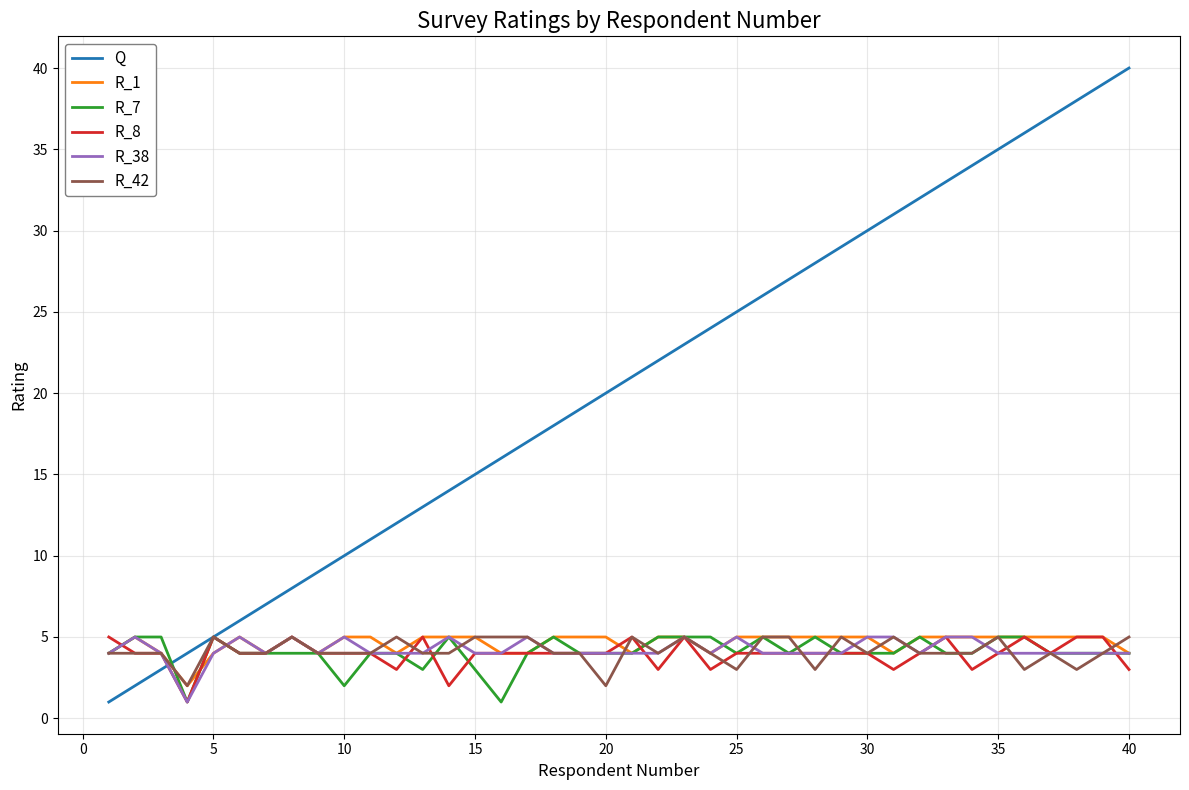

Which series has the widest spread of values?

Q